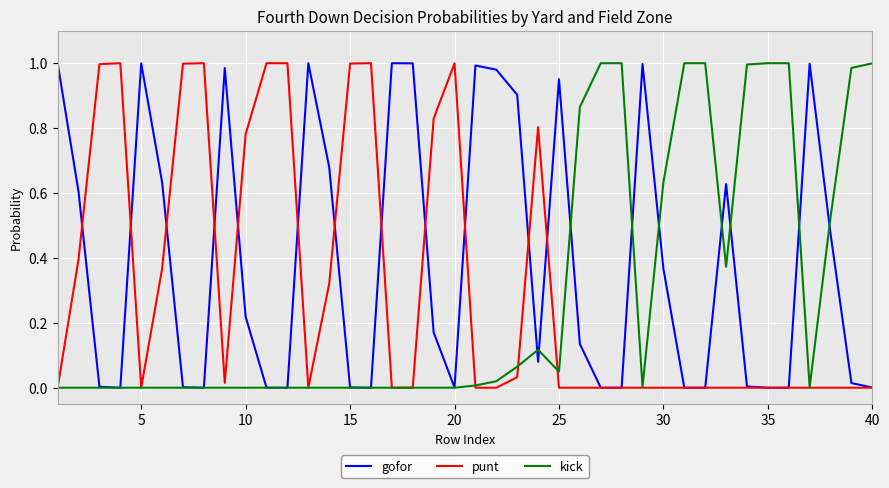

How many lines are shown in the chart?

3